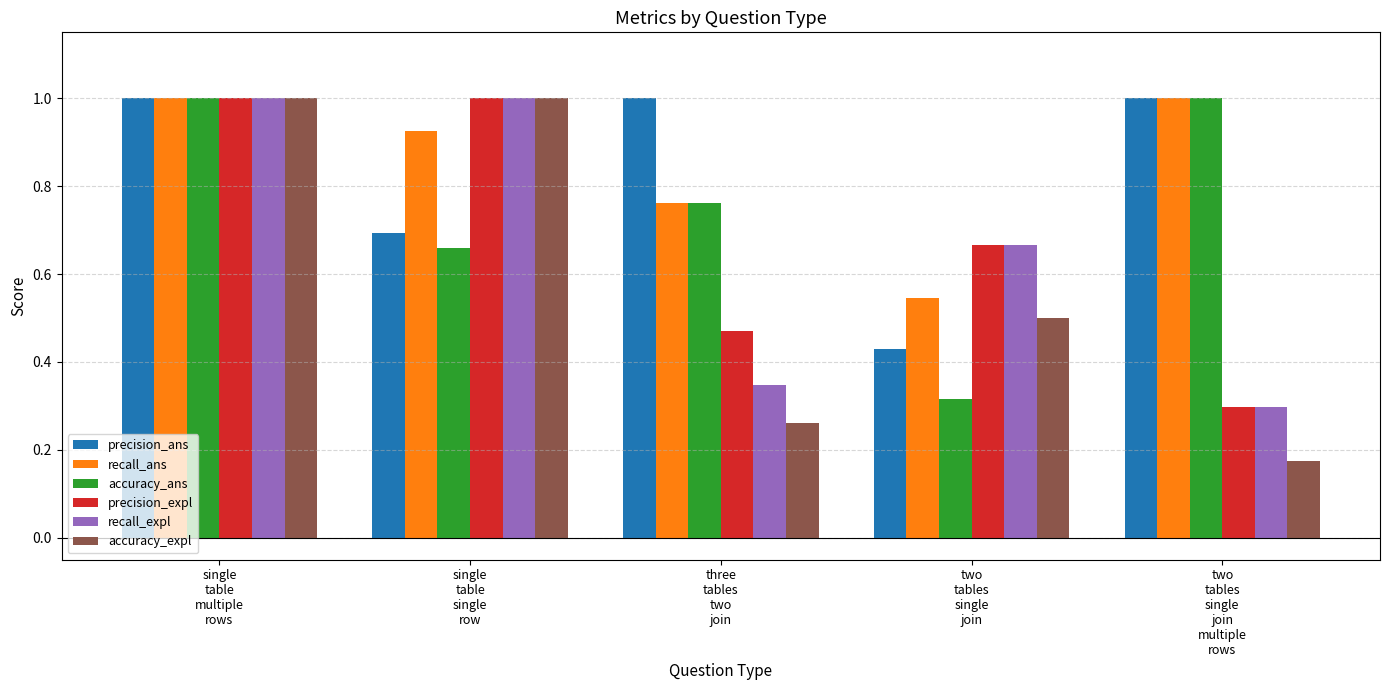

What is the maximum value for recall_ans?

1.0